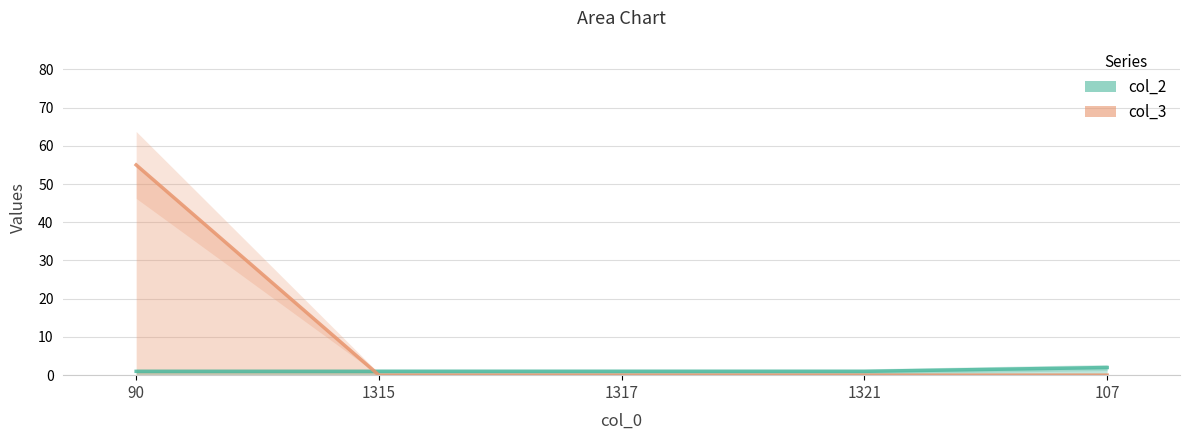

Which has a higher value, 90 or 1317?

90